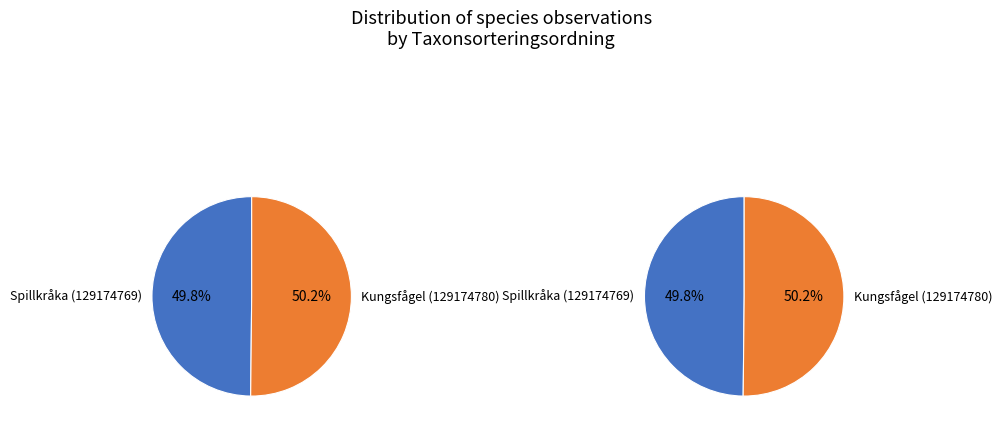

True or false: Spillkråka (129174769) accounts for 50% of the total.

True